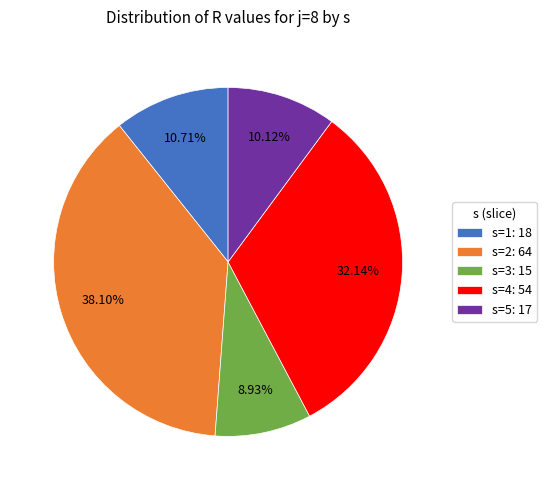

Which has a higher value, s=2 or s=3?

s=2